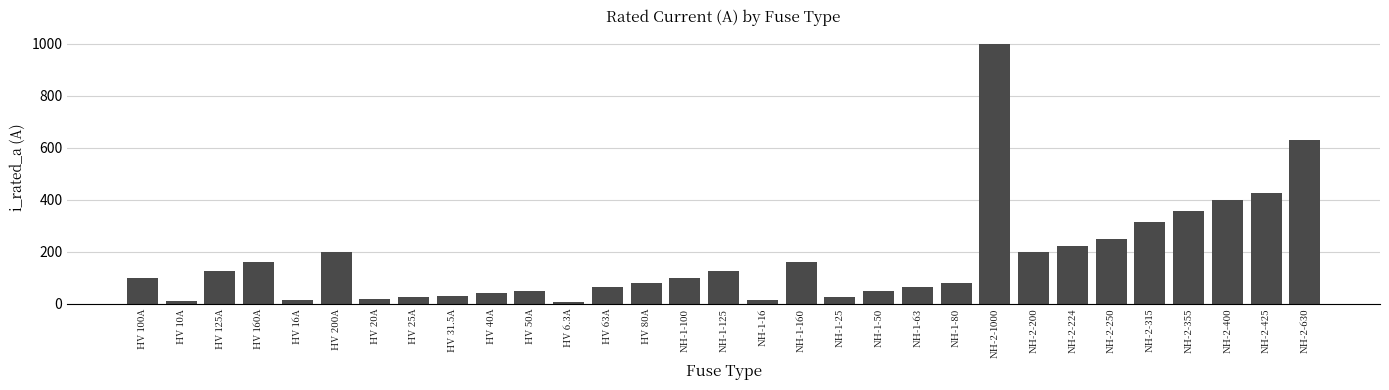

Which has a higher value, HV 6.3A or NH-1-80?

NH-1-80